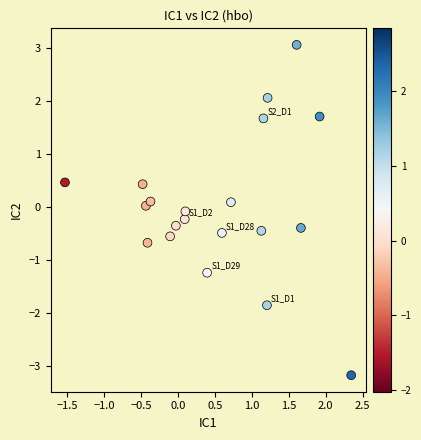

What is the range of X values (max minus min)?

3.9